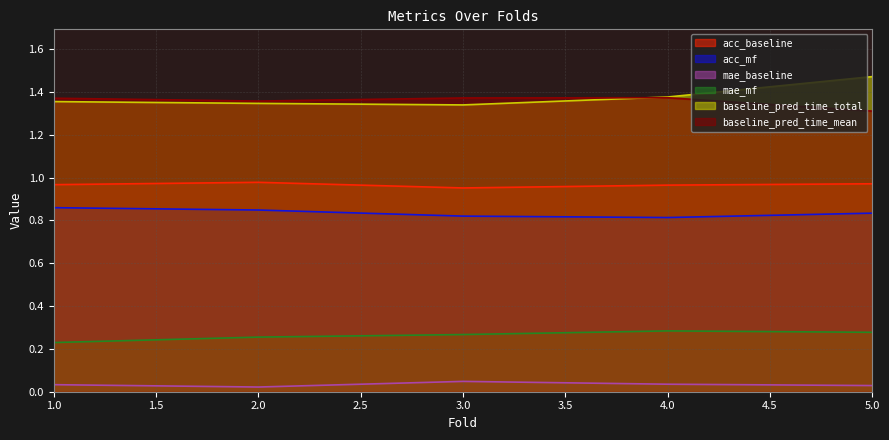

How many categories are shown in the chart?

5